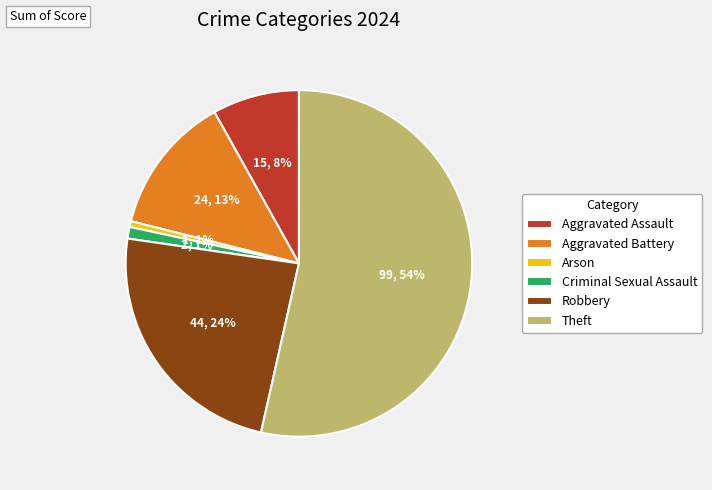

Is the sum of Aggravated Battery and Criminal Sexual Assault greater than half?

No